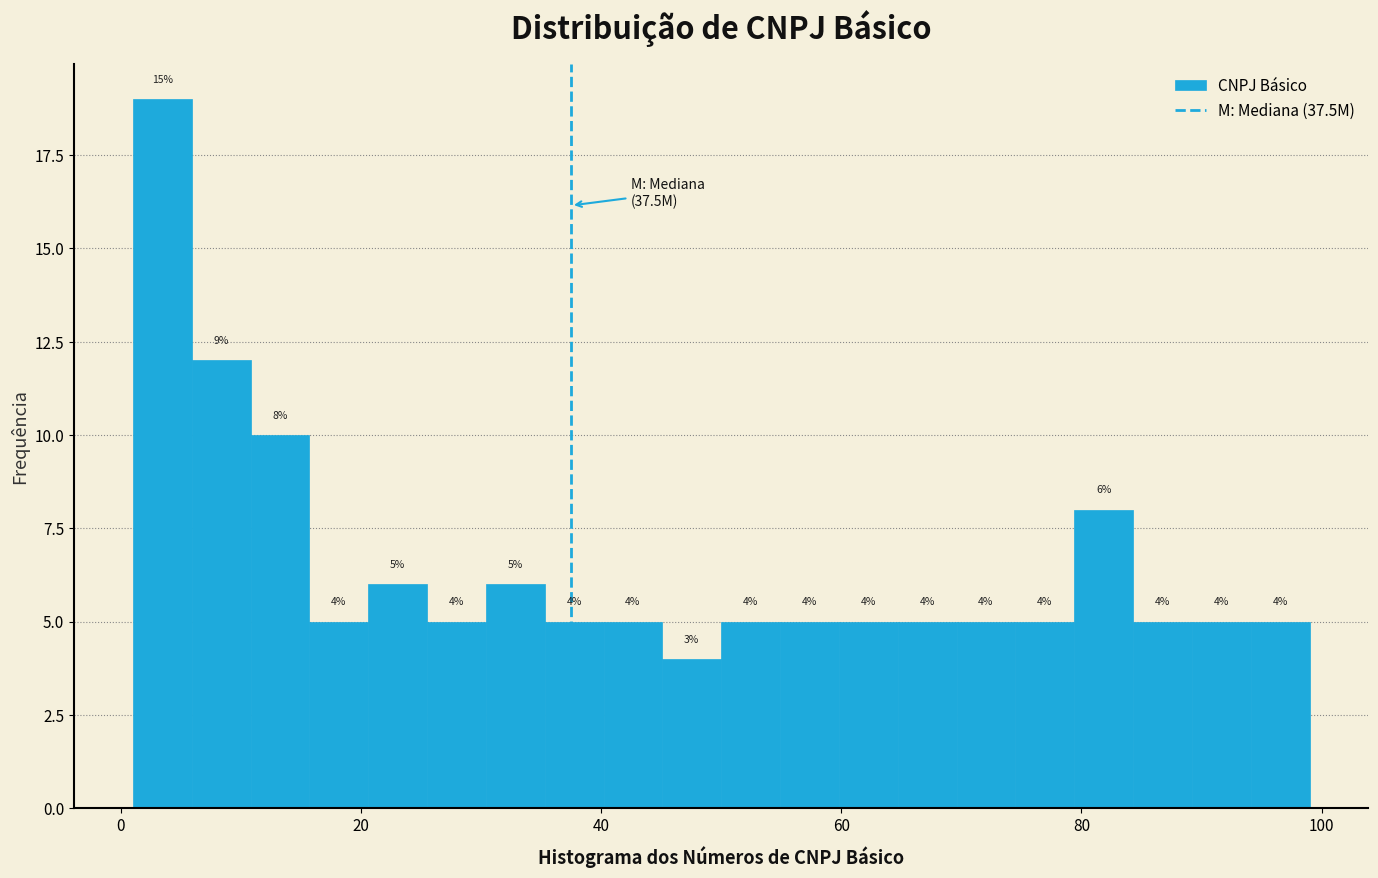

Around what value on the x-axis is the tallest bar? Give the approximate position of its centre, as read against the axis.

4